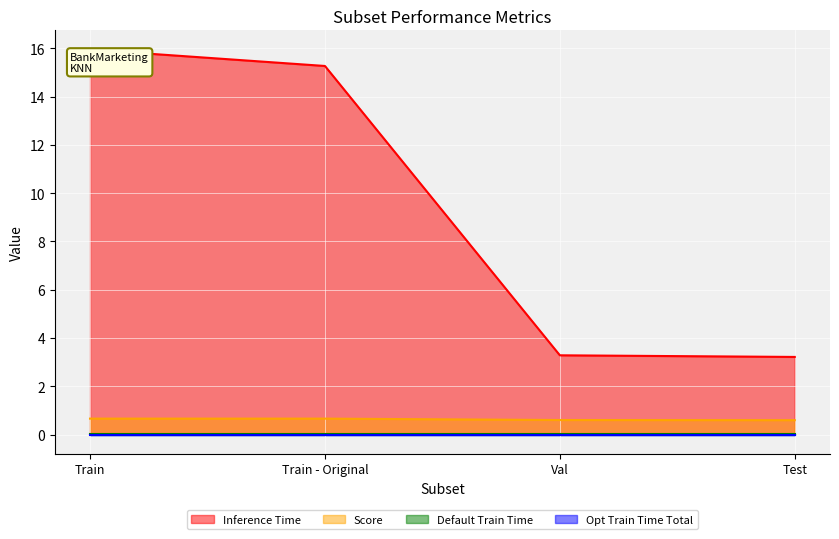

What is the highest value of the Inference Time series?

15.9